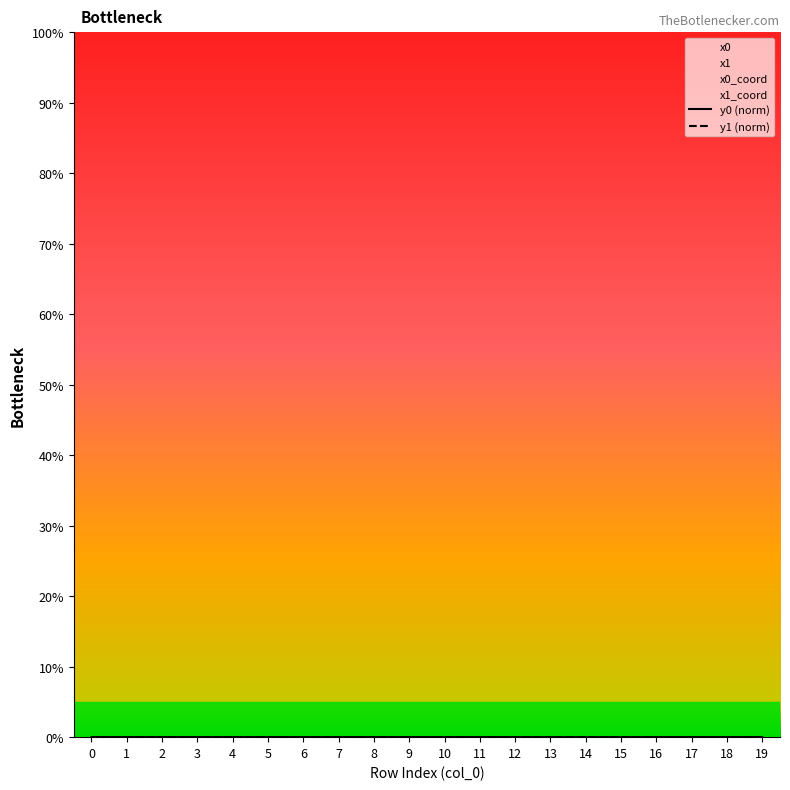

Which label corresponds to the smallest value in the chart?

14